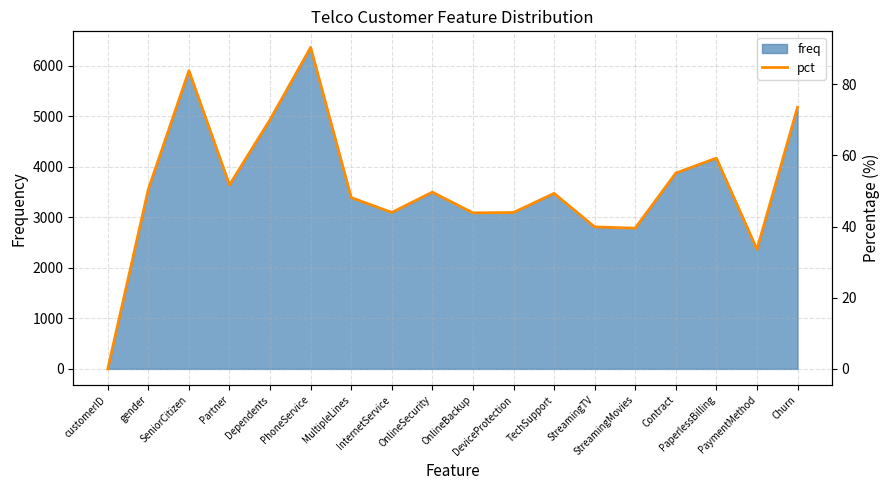

At which category does the data reach its first local peak?

SeniorCitizen